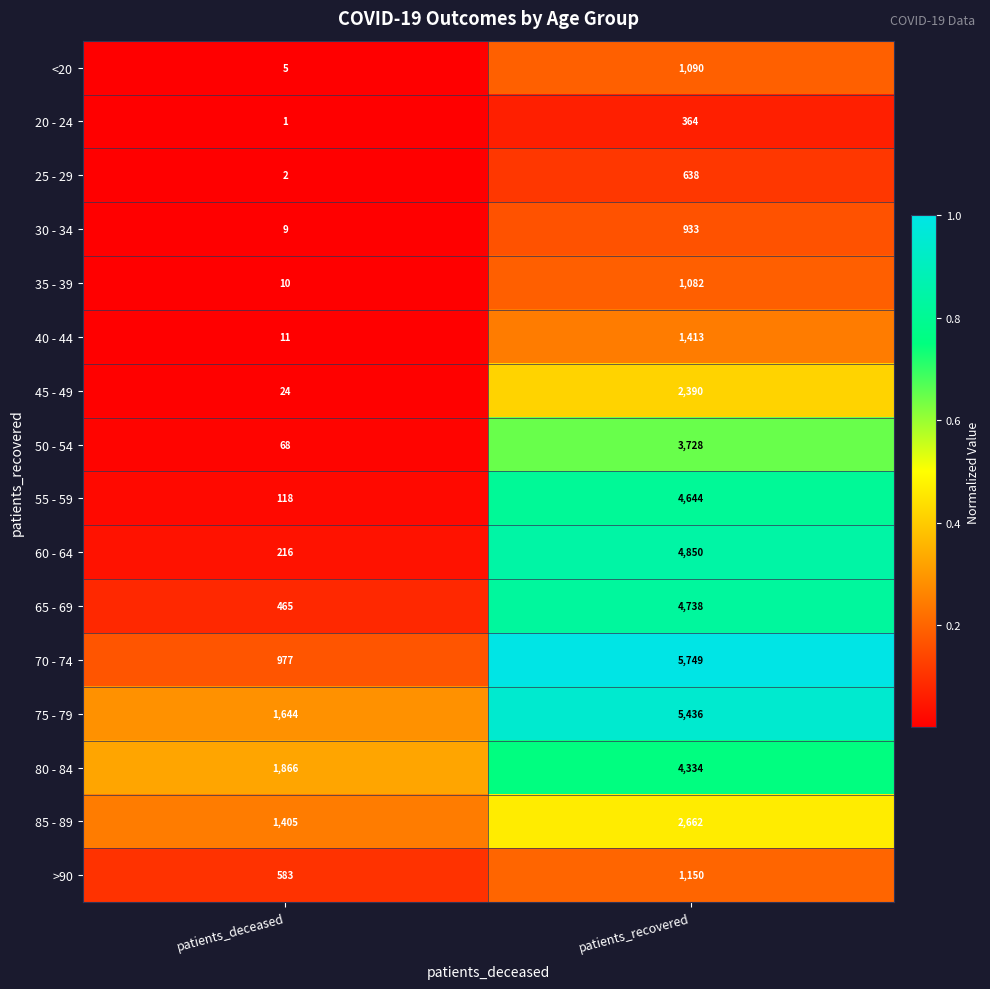

Which series changed the most between patients_deceased and patients_recovered?

70 - 74